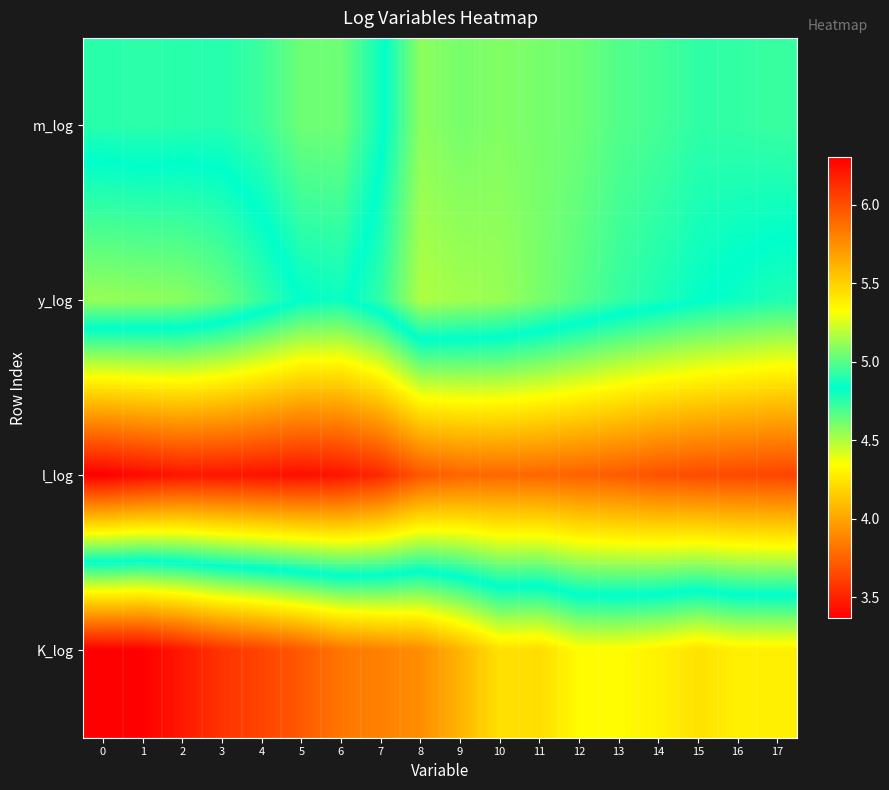

Between 6 and 12, which series saw the biggest shift?

K_log